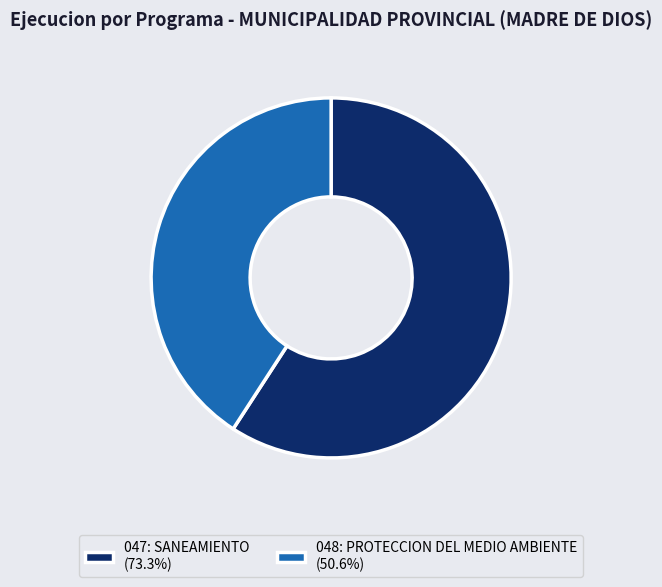

Approximately how many times larger is the value at 047: SANEAMIENTO (73.3%) compared to 048: PROTECCION DEL MEDIO AMBIENTE (50.6%)?

1.4